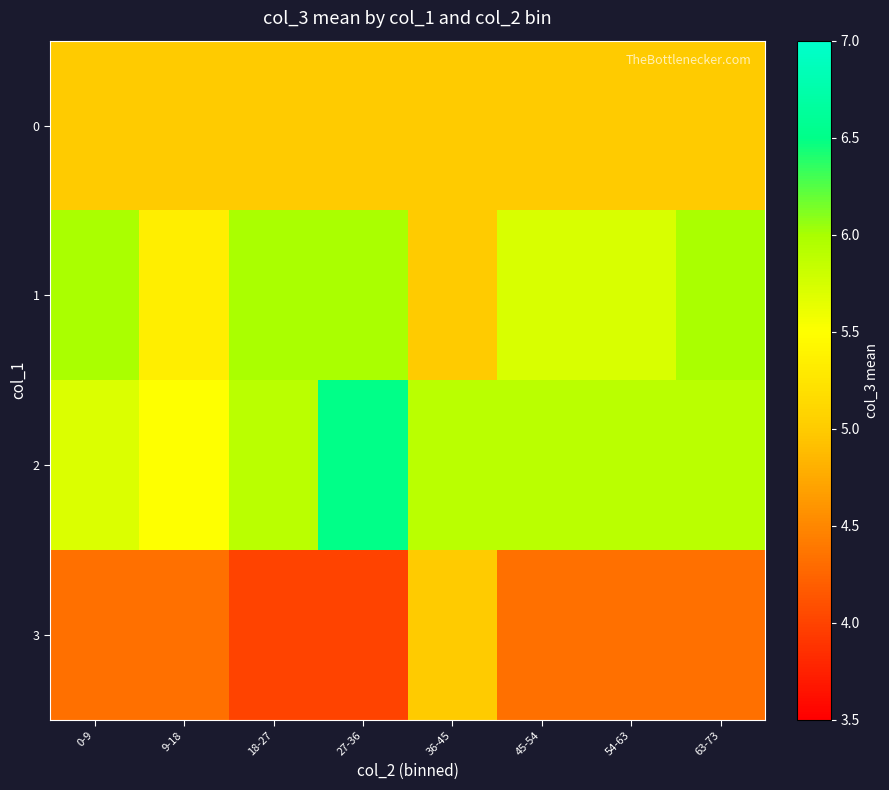

Which series has the widest spread of values?

1